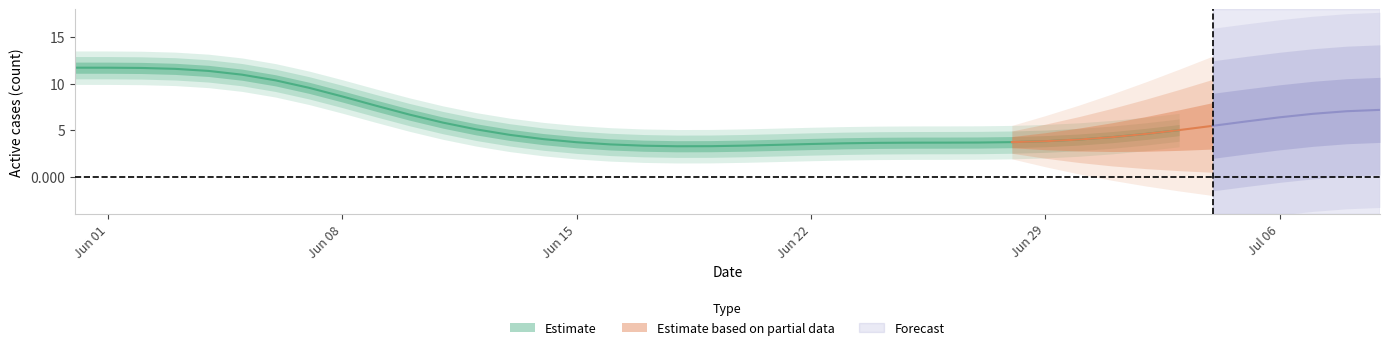

What is the total value across all series at 19?

3